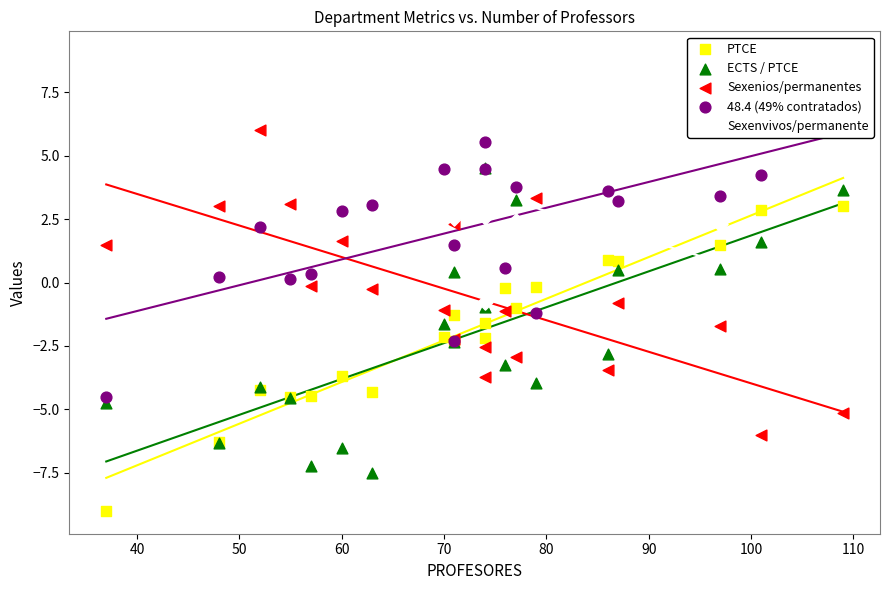

Which series has the largest total across all categories?

Sexenvivos/permanente